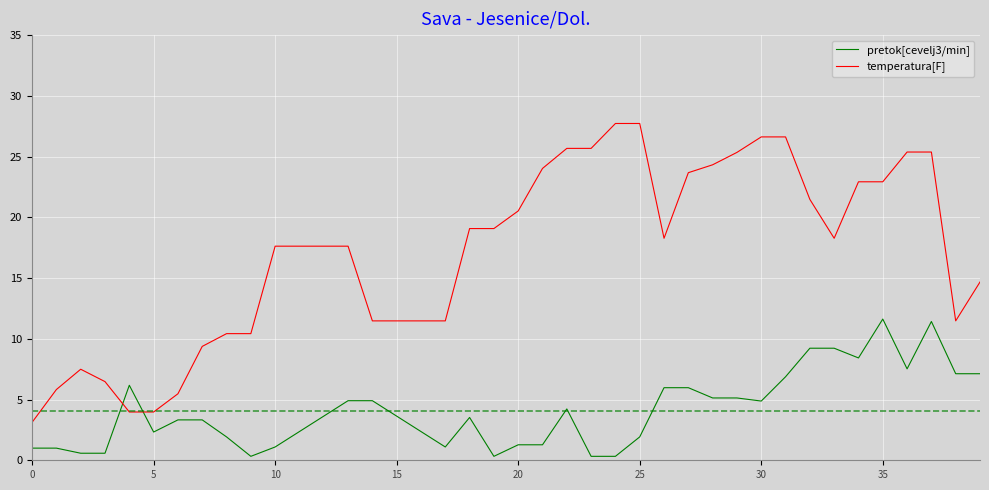

Is this an area chart (filled region under the line)?

No